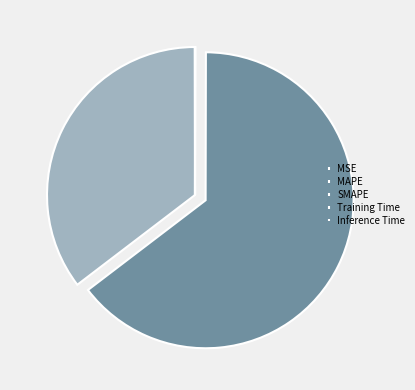

True or false: MAPE accounts for 35% of the total.

True